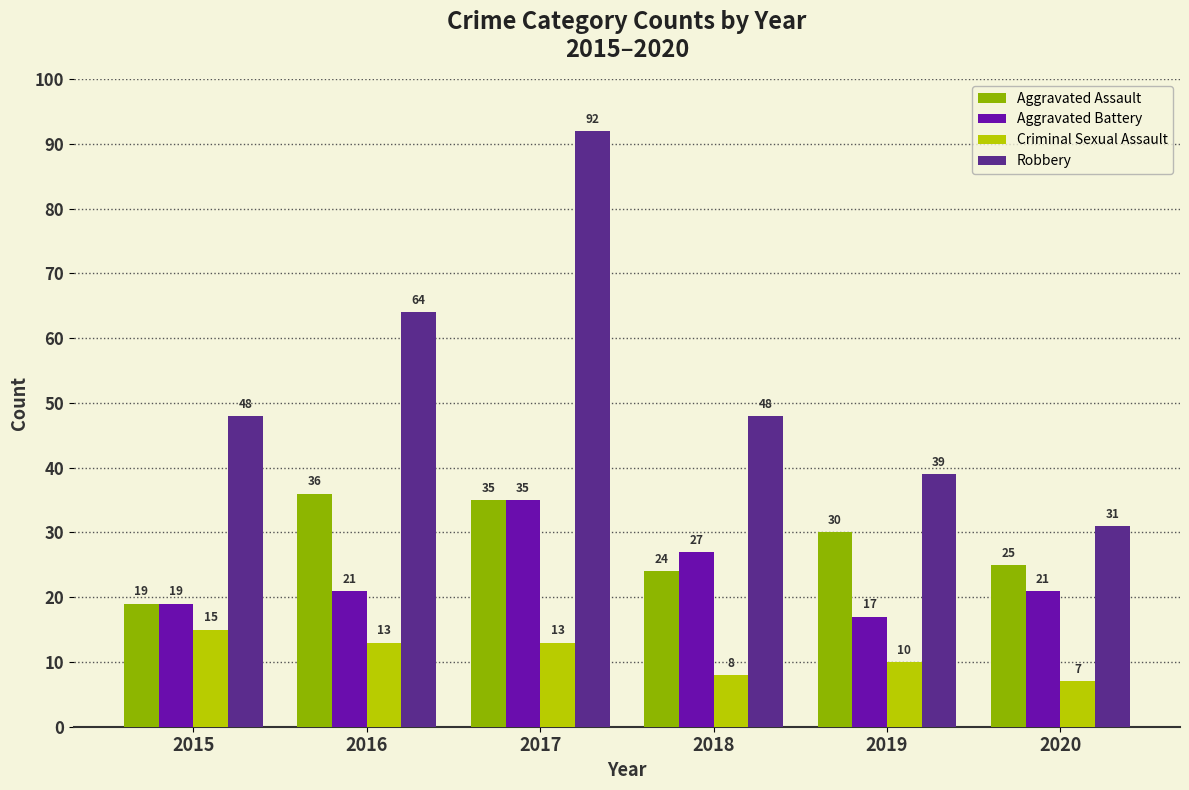

Which series has the largest range (max minus min)?

Robbery